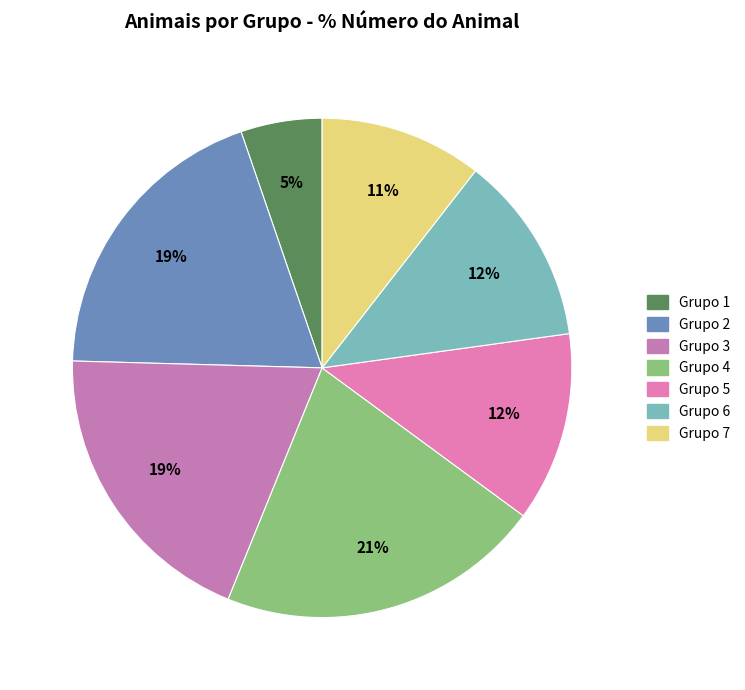

True or false: Grupo 3 accounts for 27% of the total.

False